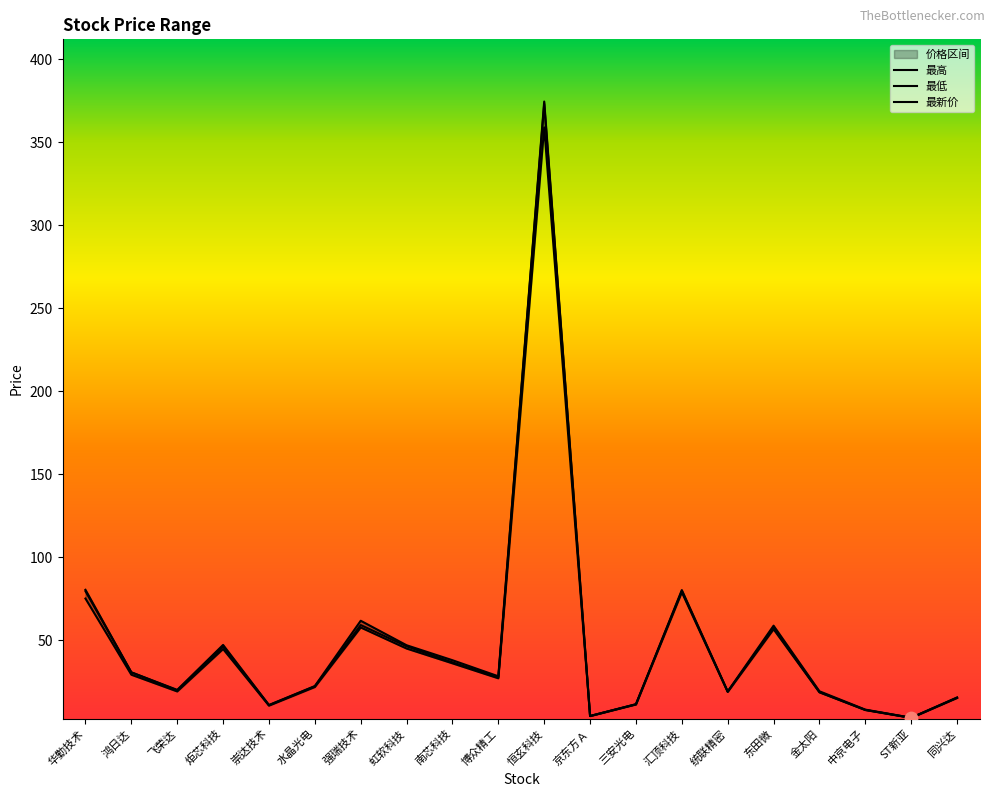

At which category is the sum across all series the highest?

恒玄科技